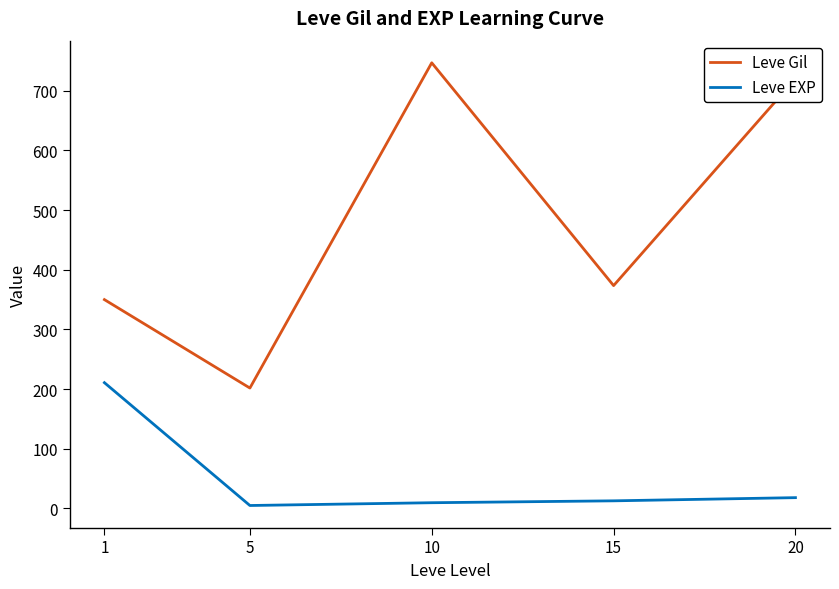

True or false: Leve EXP and Leve Gil intersect in this chart.

False